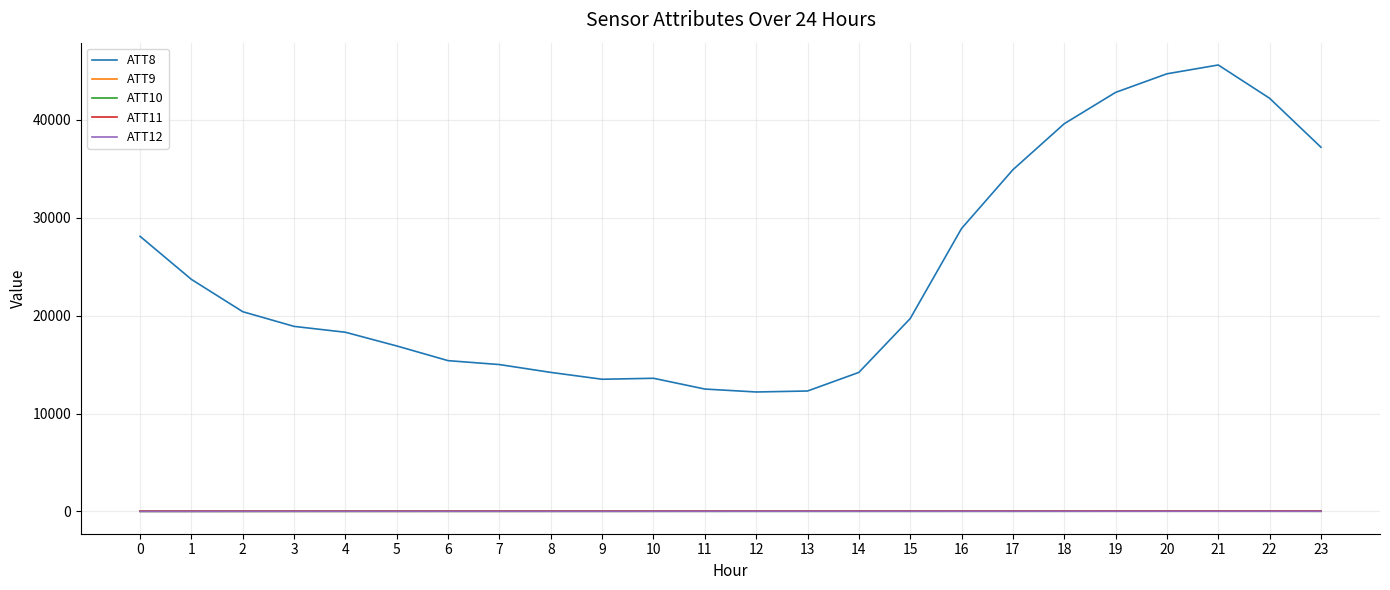

Which series has the largest total across all categories?

ATT8